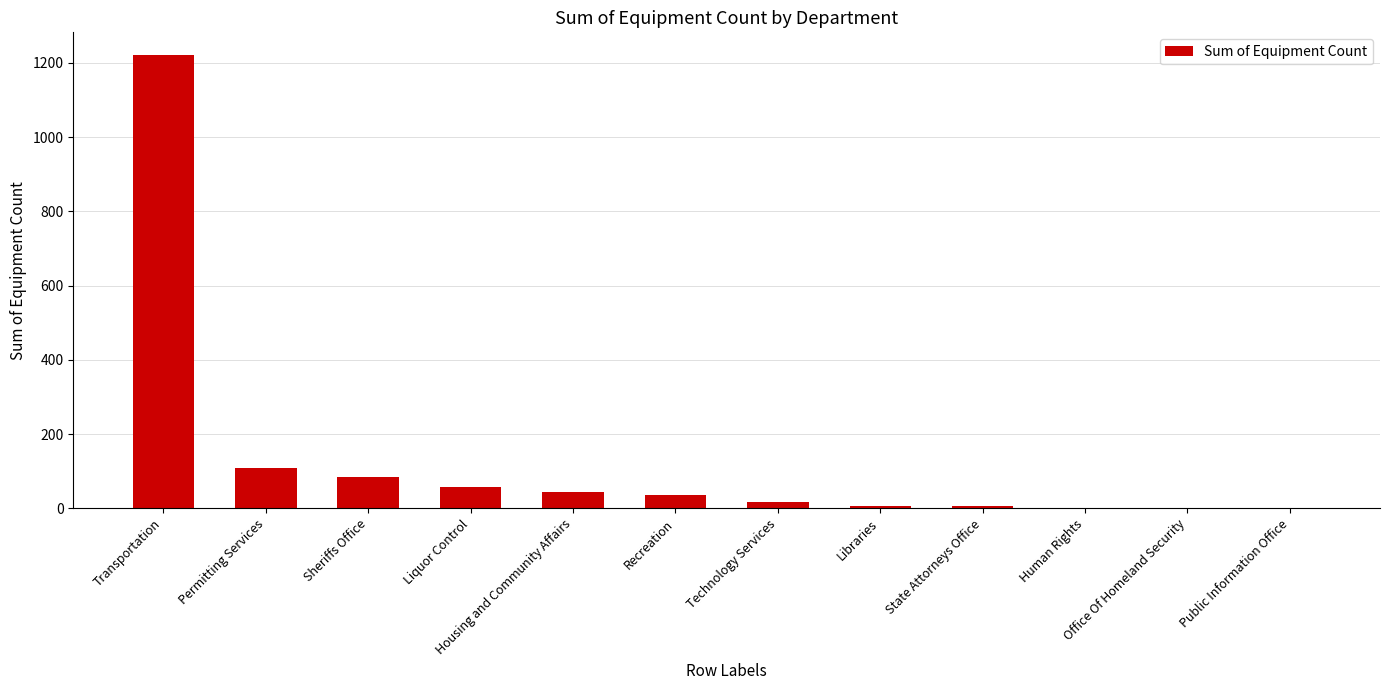

What is the average value?

132